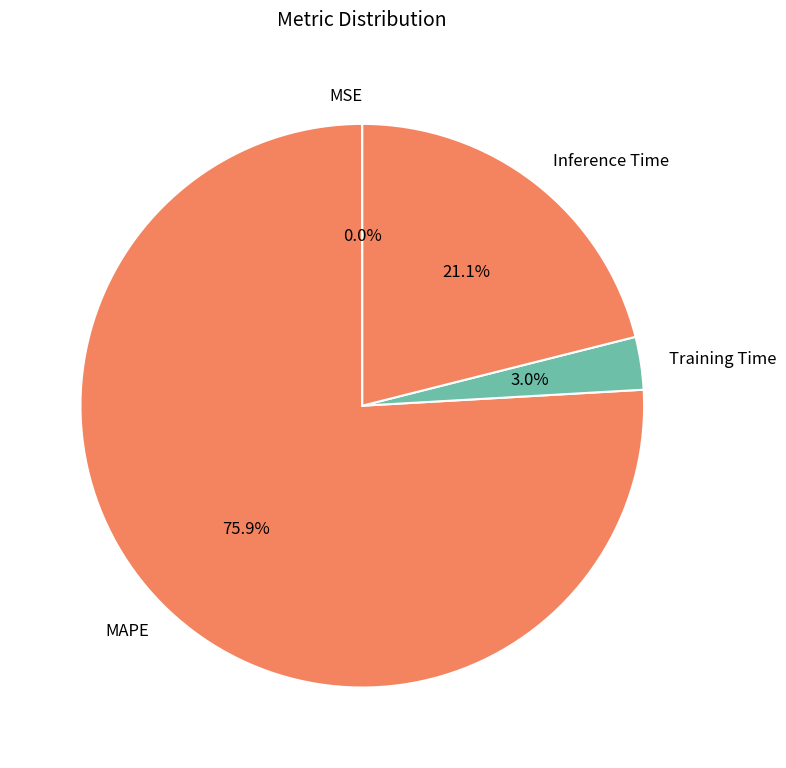

To the nearest percent, what portion does Training Time represent?

3%